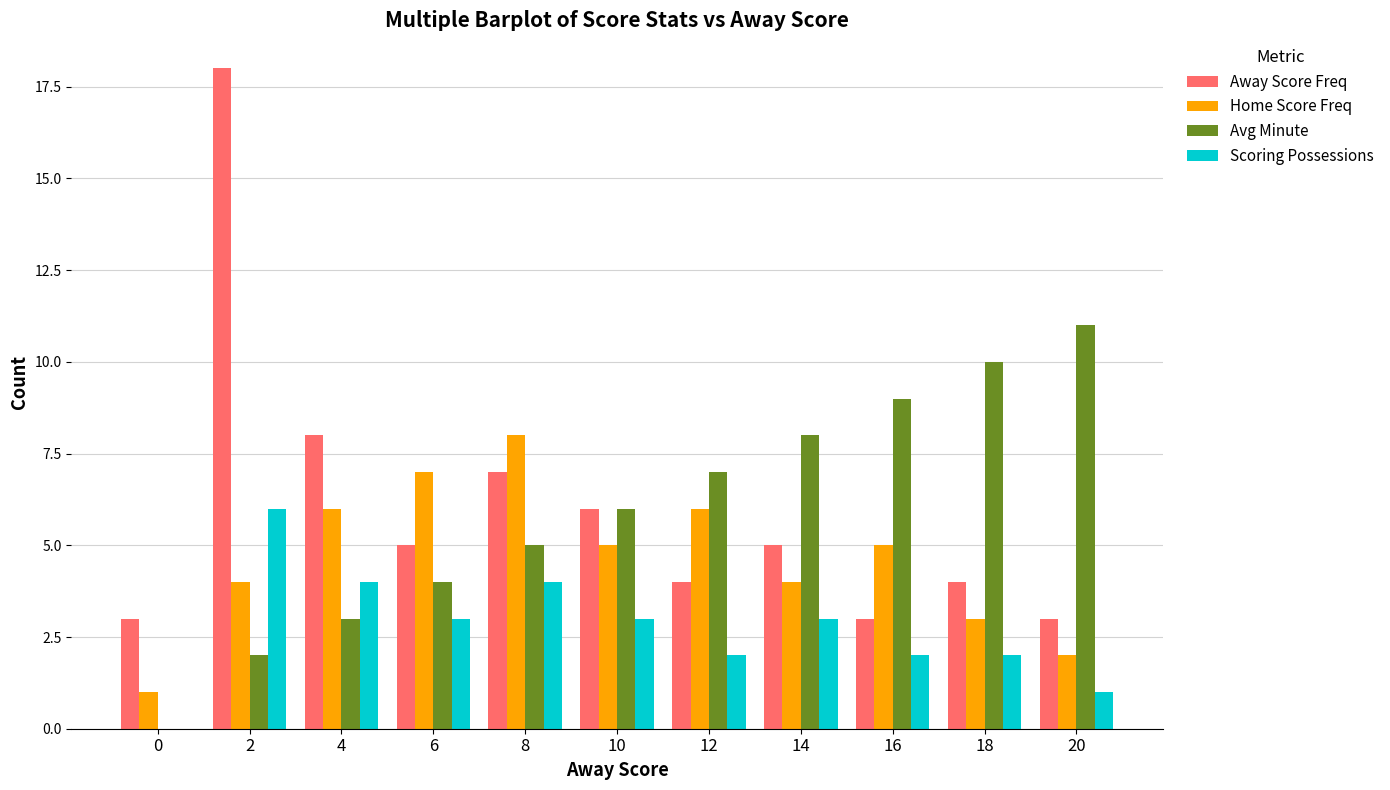

What is the maximum value shown in the chart?

18